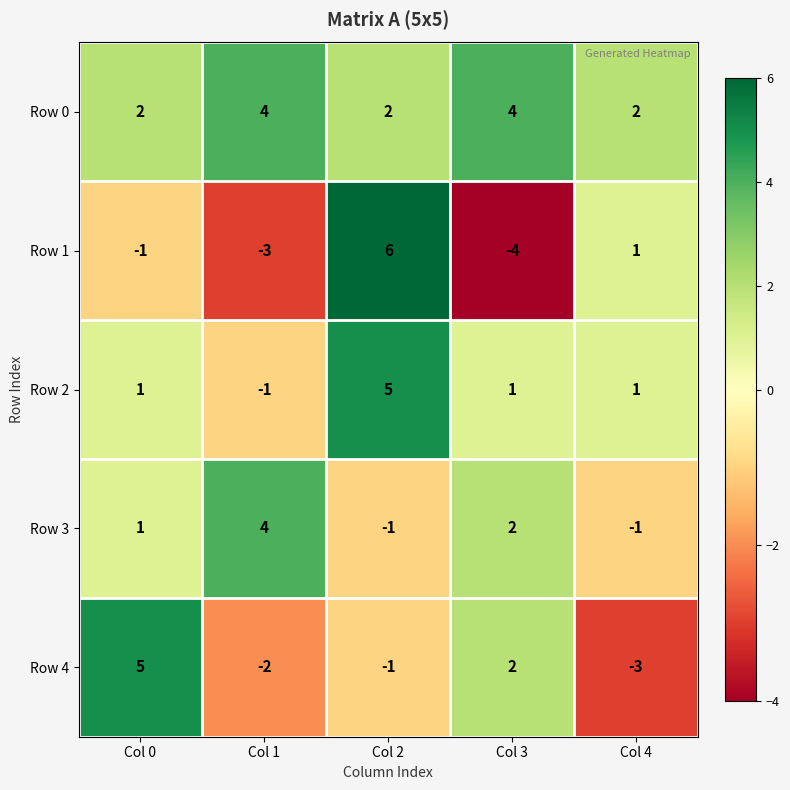

What is the sum of all Row 0 values?

14